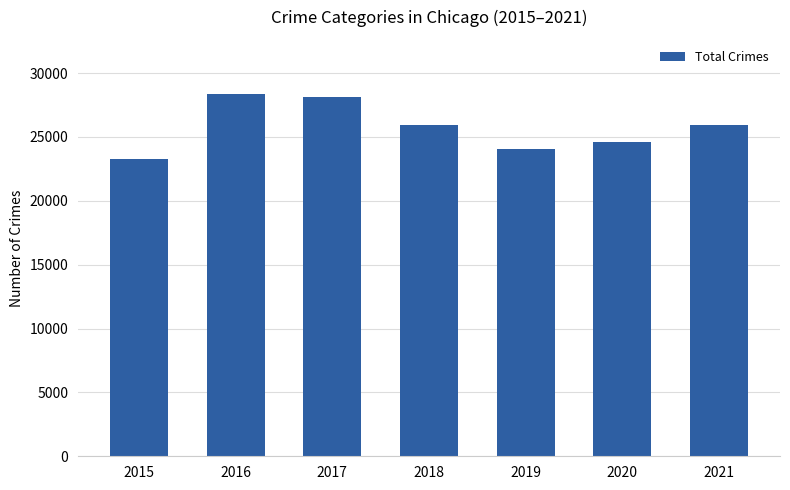

How many data points does each series have?

7